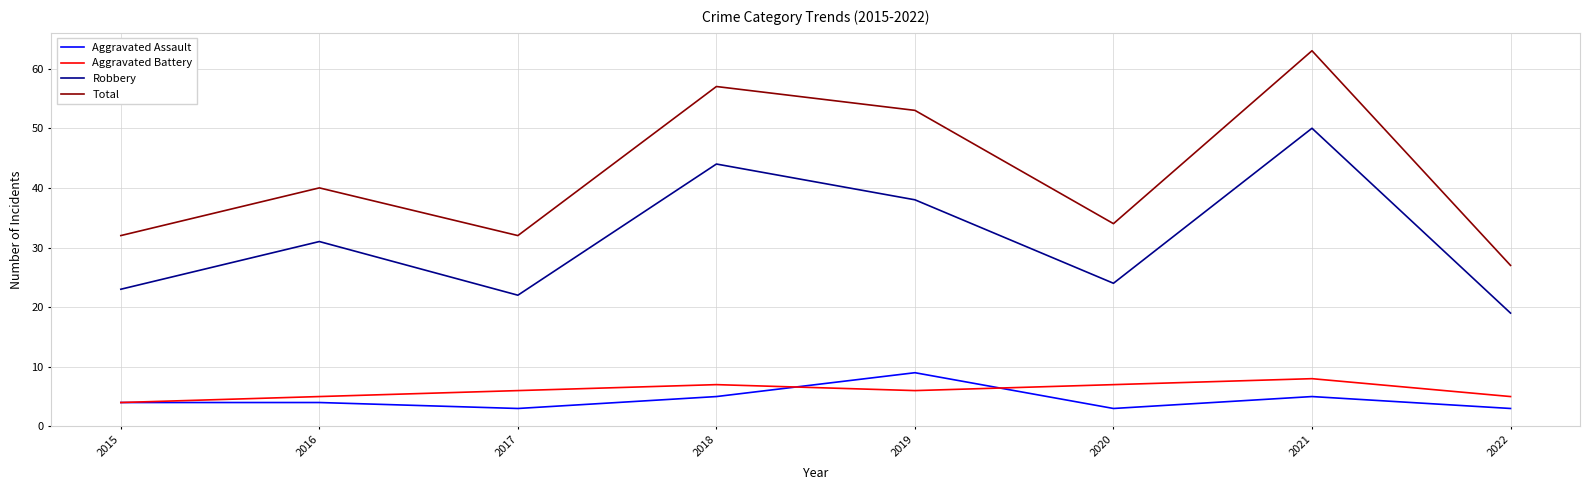

What is the difference between the Aggravated Battery values at 2017 and 2022?

1